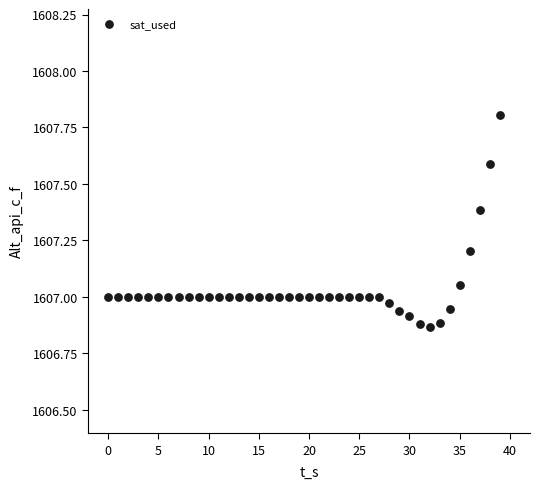

What is the range of Y values (max minus min)?

0.9